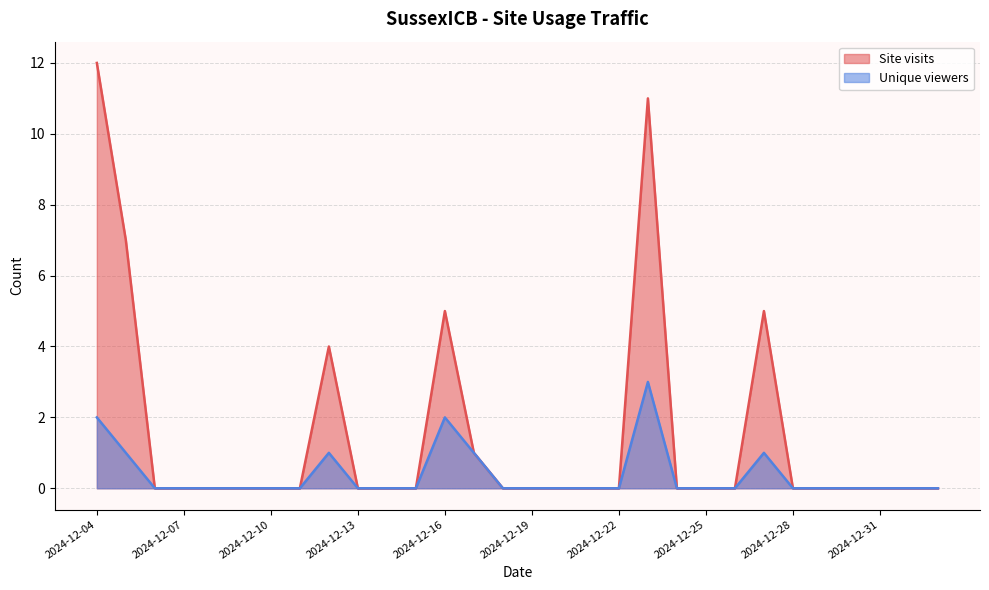

In Site visits, how many points are higher than both neighbors (excluding endpoints)?

4